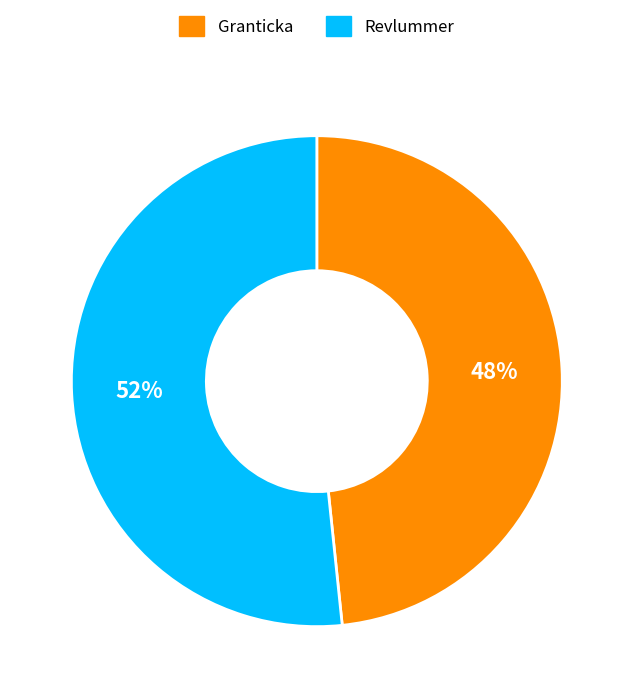

Which has a higher value, Granticka or Revlummer?

Revlummer